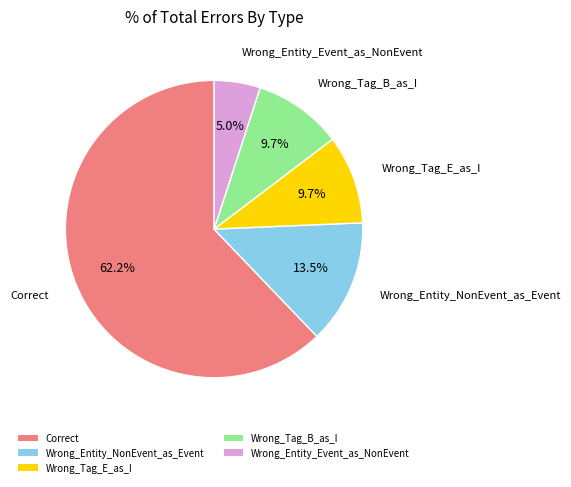

What is the largest slice in the pie chart?

Correct